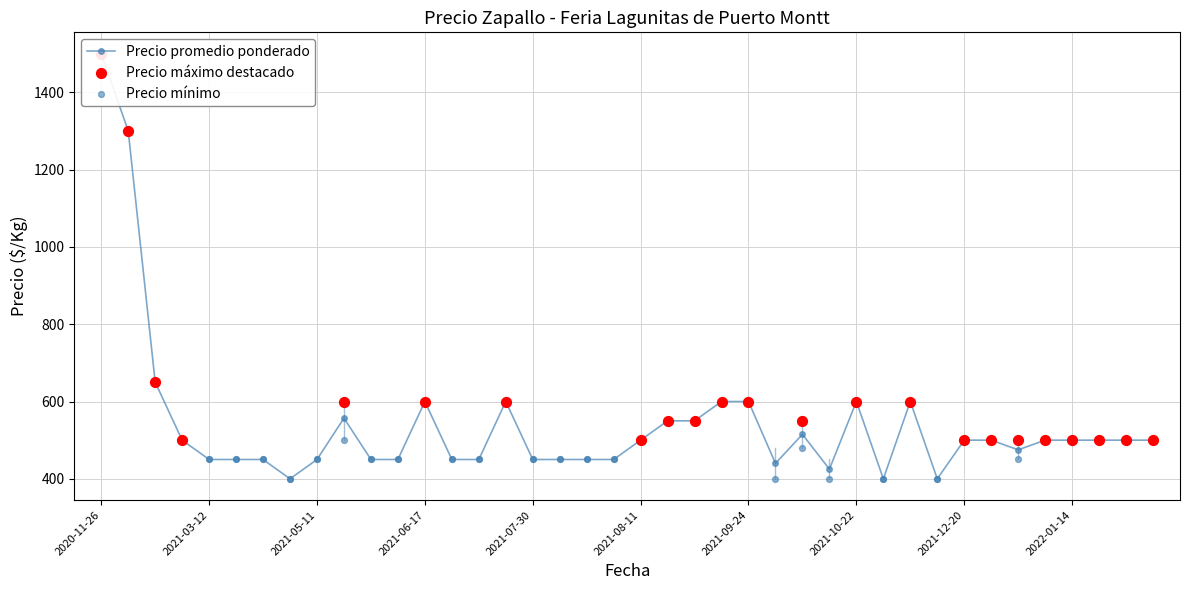

Is the value of Precio minimo at 2021-10-19 greater than the value of Precio maximo at 2020-12-04?

No